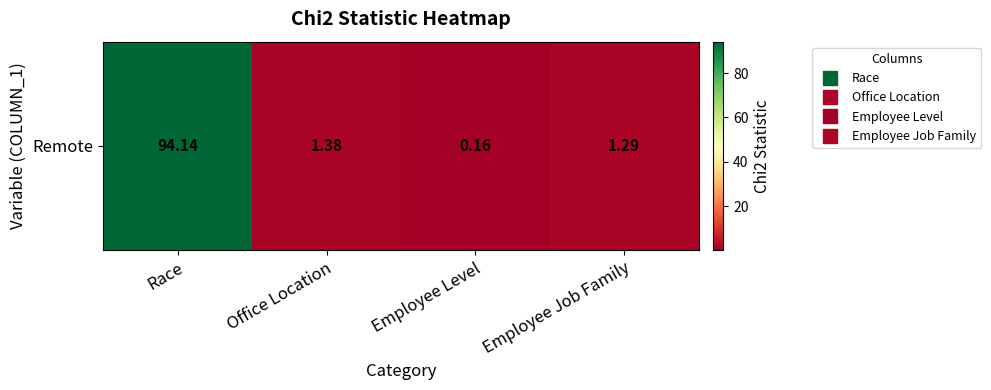

Is it true that the value at Employee Level is 0.2?

True